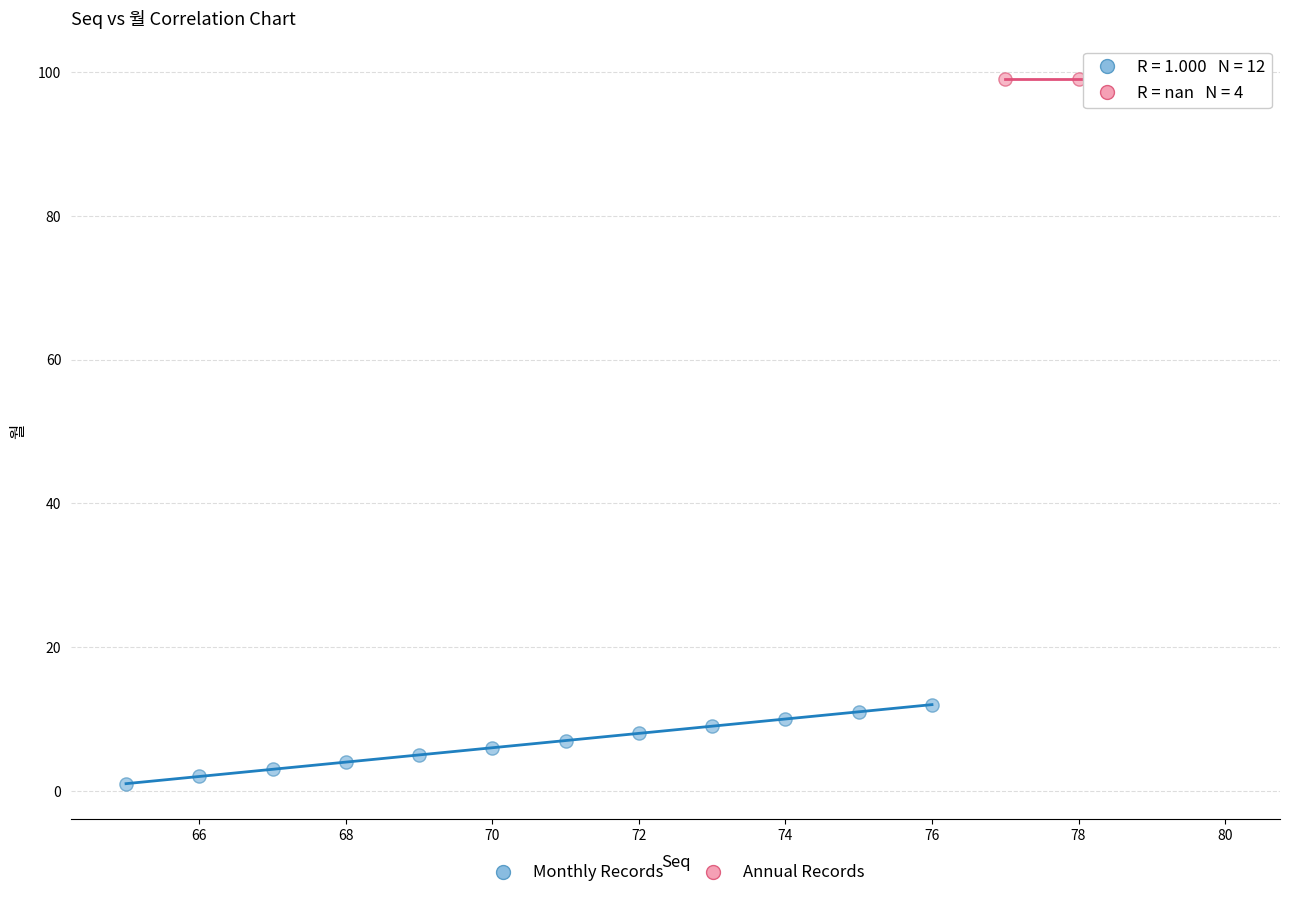

Which series reaches the maximum Y coordinate?

Annual Records